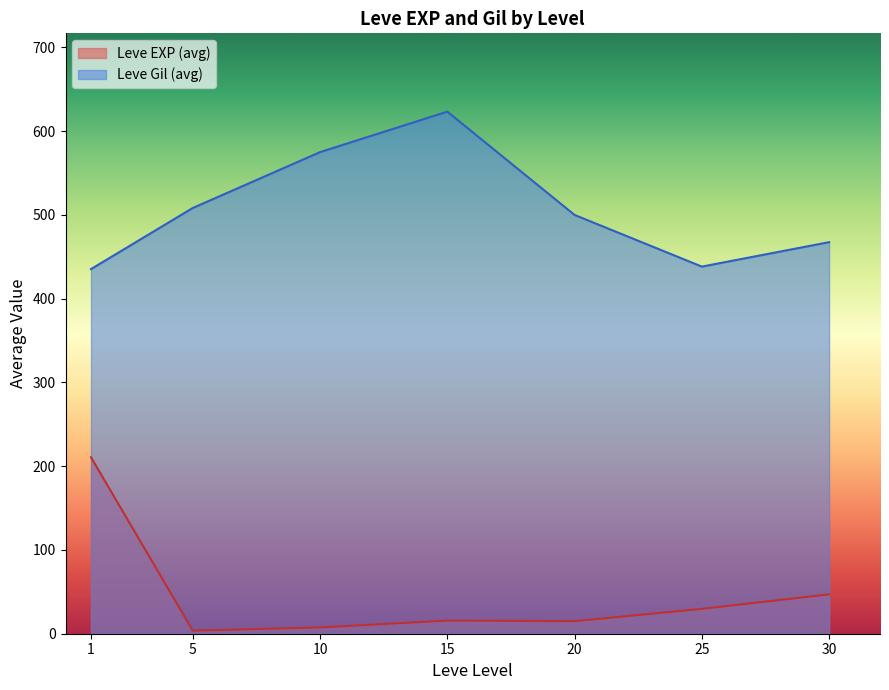

The Leve Gil (avg) series shows 467.5 at 30. True or false?

True